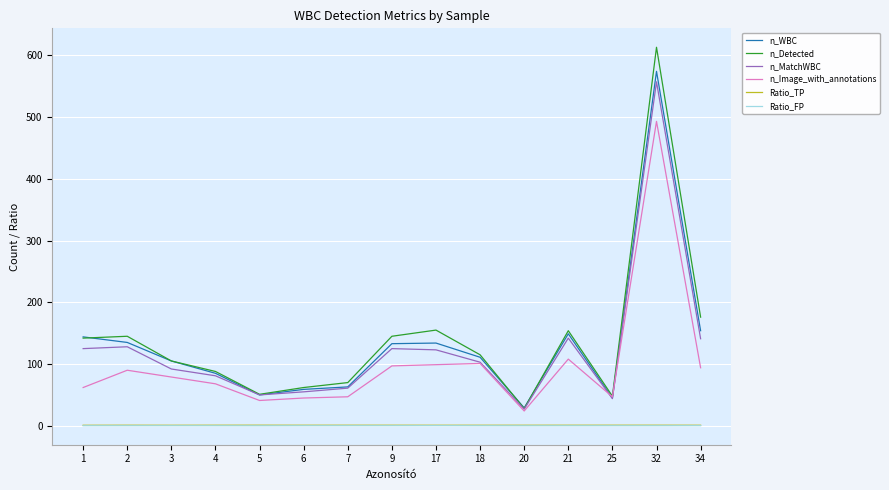

True or false: Ratio_TP and n_Image_with_annotations intersect in this chart.

False